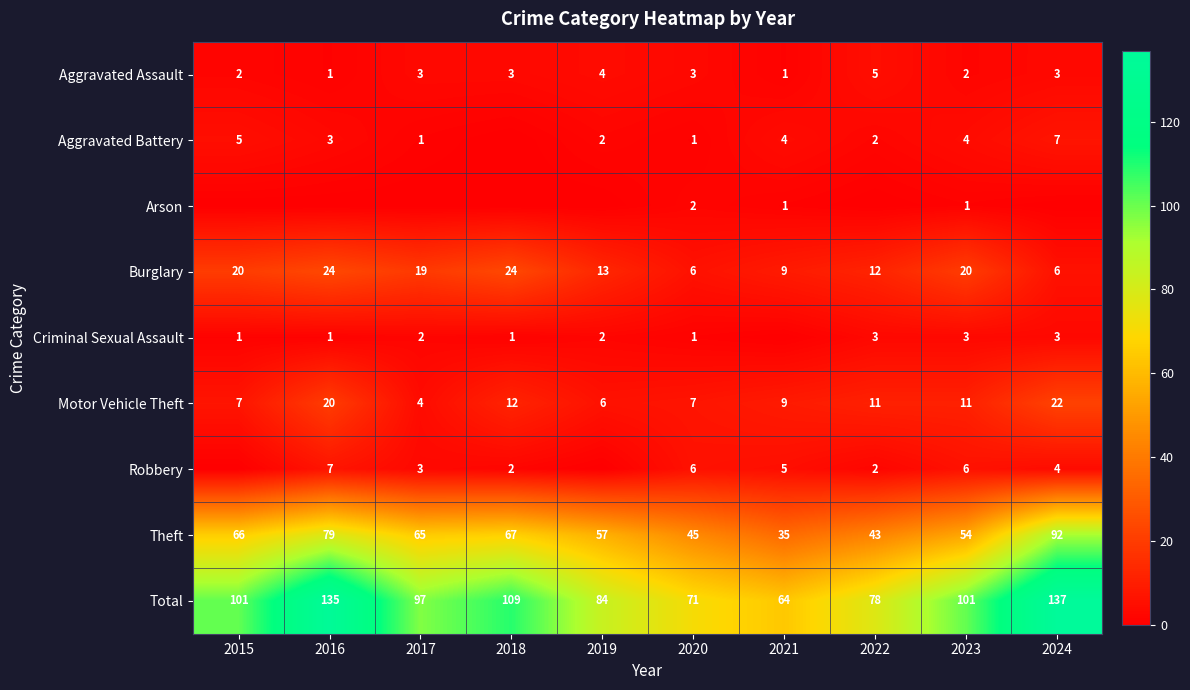

What is the total value across all series at 2020?

142